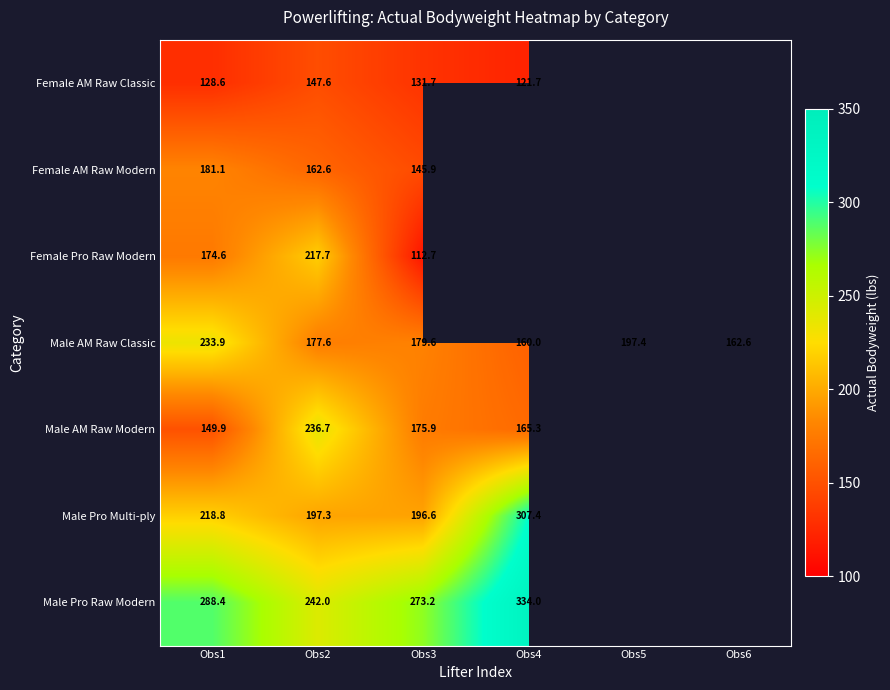

The Female AM Raw Classic series shows 185.8 at Obs3. True or false?

False